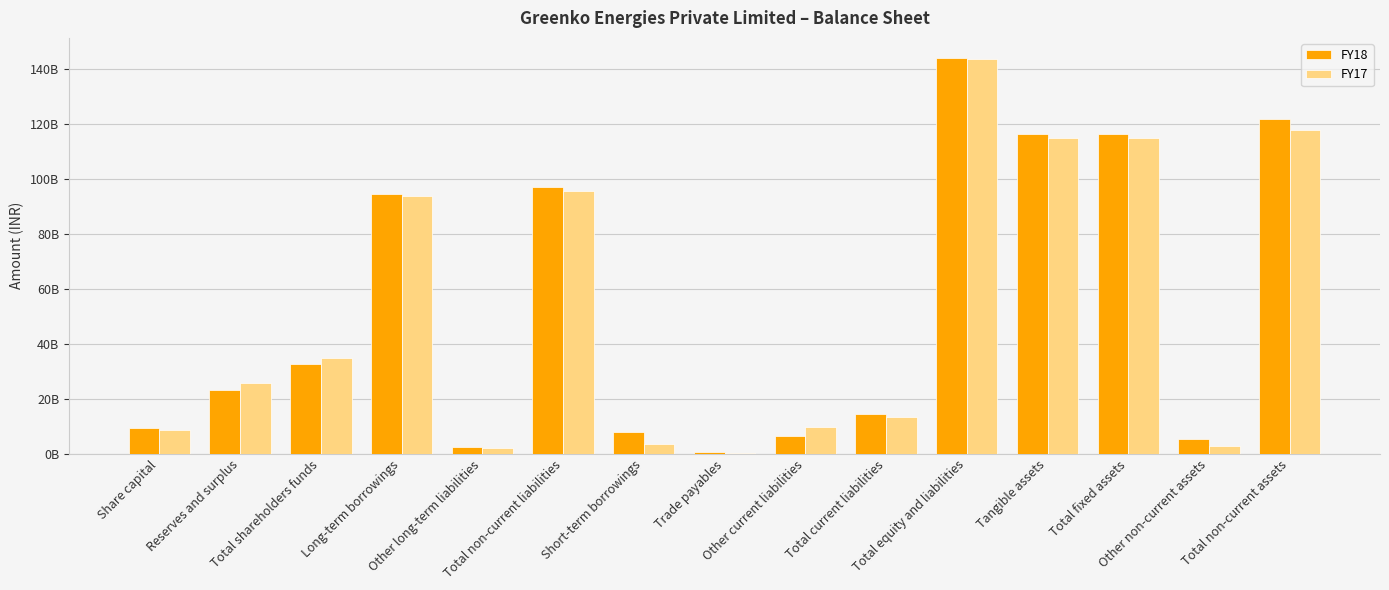

What is the label of the 5th bar from the right?

Total equity and liabilities